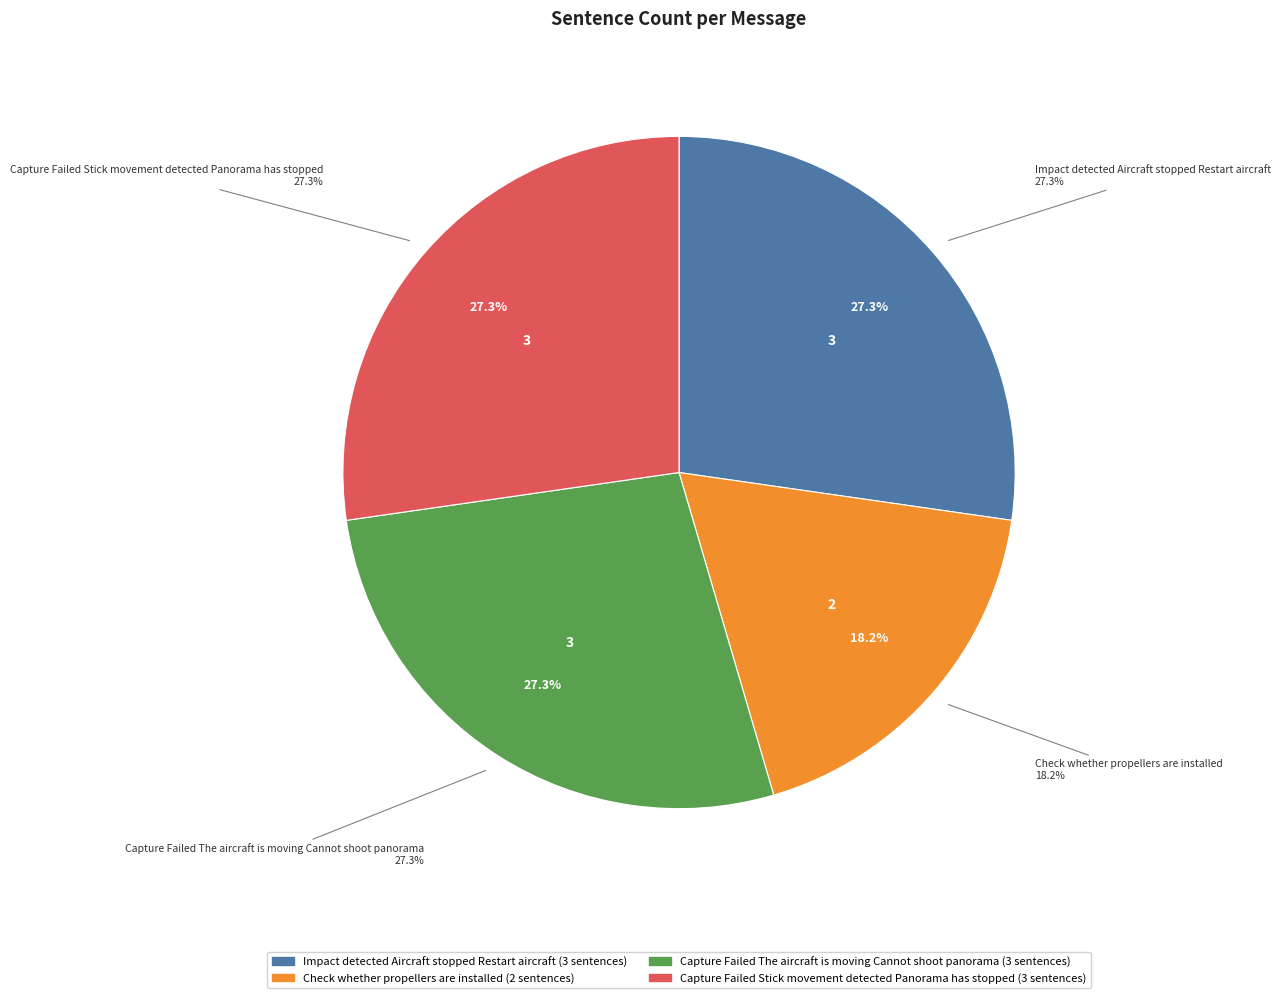

Combined, what portion of the pie is Capture Failed Stick movement detected Panorama has stopped and Capture Failed The aircraft is moving Cannot shoot panorama?

54.5%